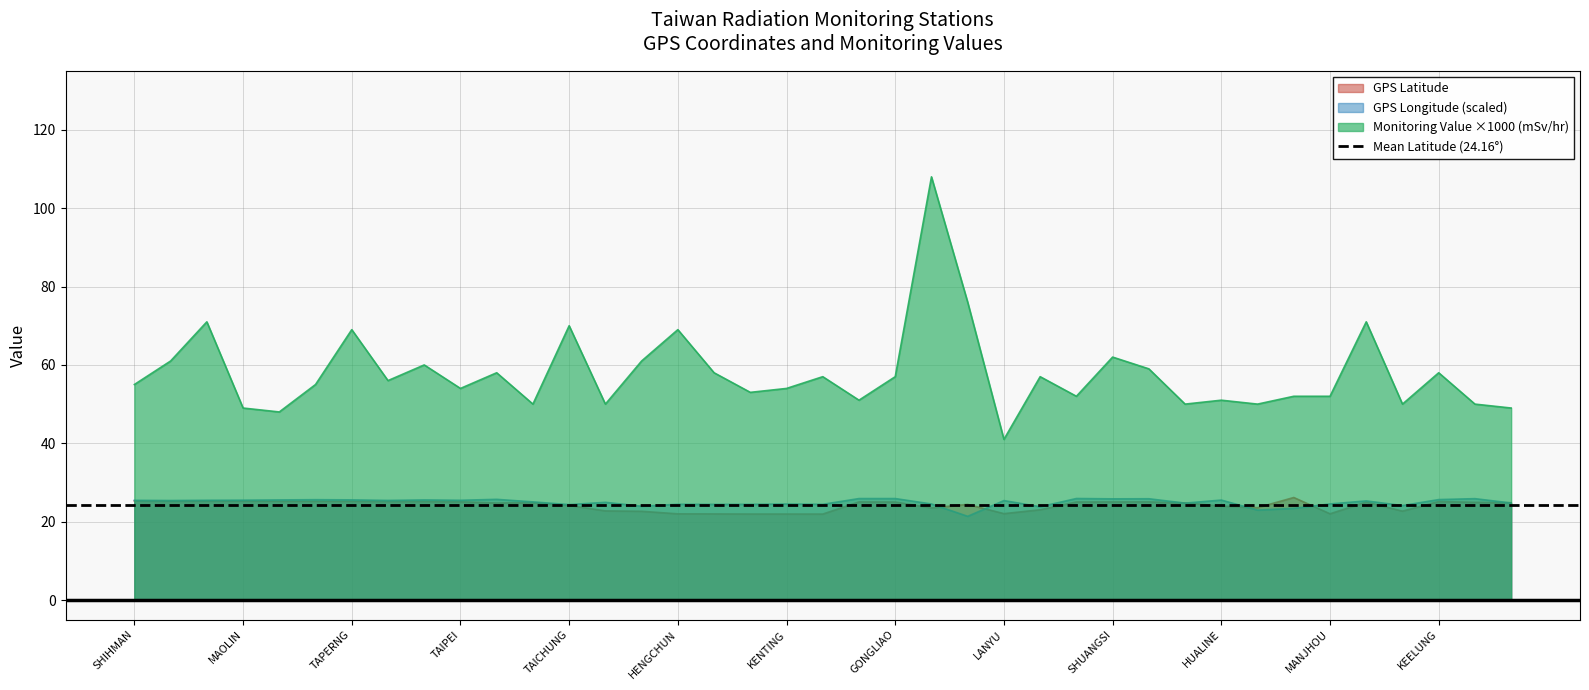

At which category is the sum across all series the highest?

ALISHAN